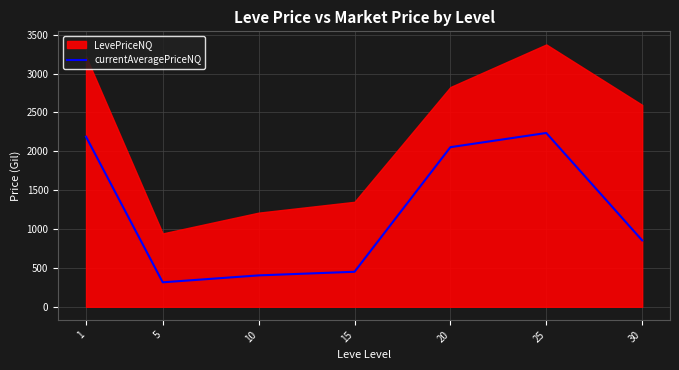

How many lines are shown in the chart?

1